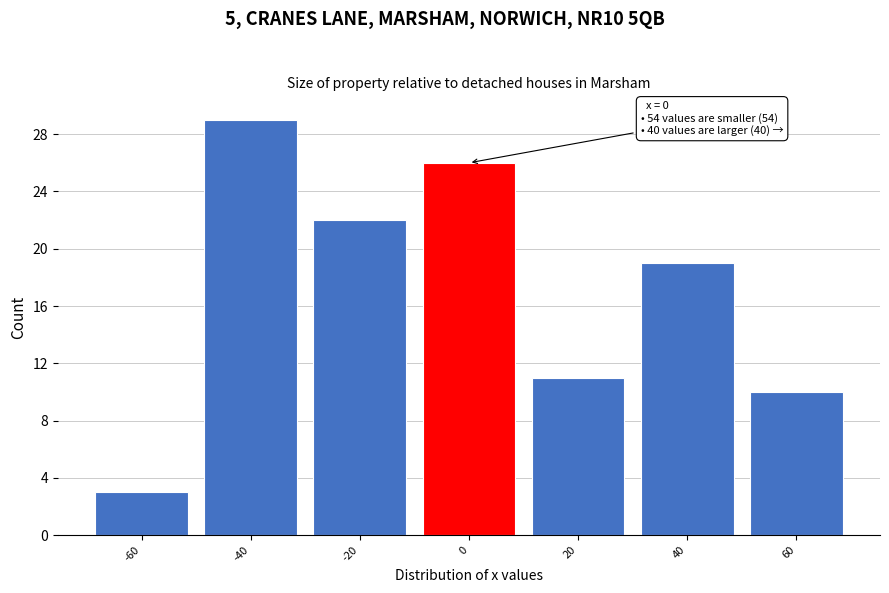

Reading left to right, extract all data points from this chart.

3	29	22	26	11	19	10